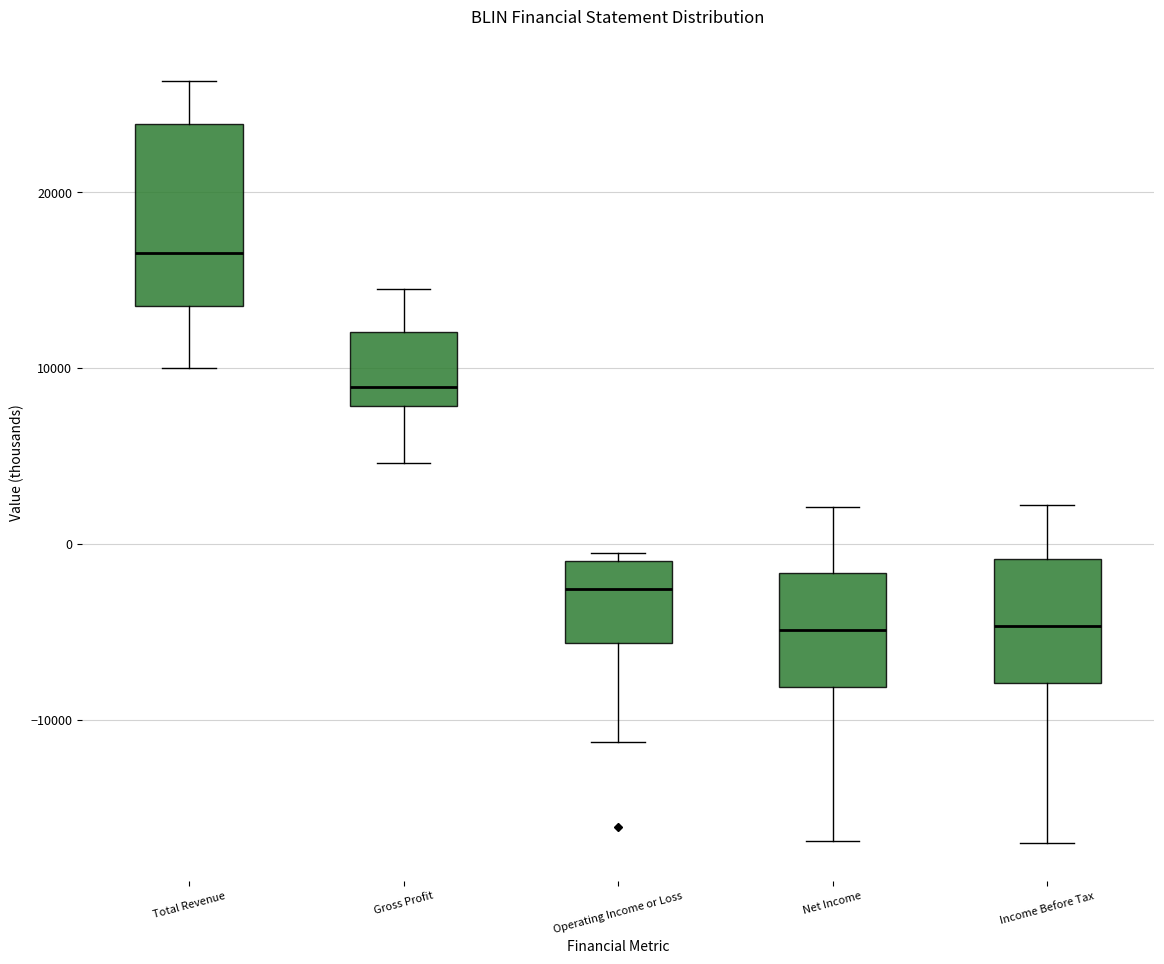

Reading left to right, transcribe this box plot: for each box, give where its median line is, the range the box spans, and where its two whiskers end, as read against the y-axis. The values are not printed on the chart, so give them approximately, as read against the axis.

Total Revenue: median 17000, box 14000 to 24000, whiskers 10000 to 26000
Gross Profit: median 9000, box 8000 to 12000, whiskers 5000 to 15000
Operating Income or Loss: median -3000, box -6000 to -1000, whiskers -11000 to 0
Net Income: median -5000, box -8000 to -2000, whiskers -17000 to 2000
Income Before Tax: median -5000, box -8000 to -1000, whiskers -17000 to 2000